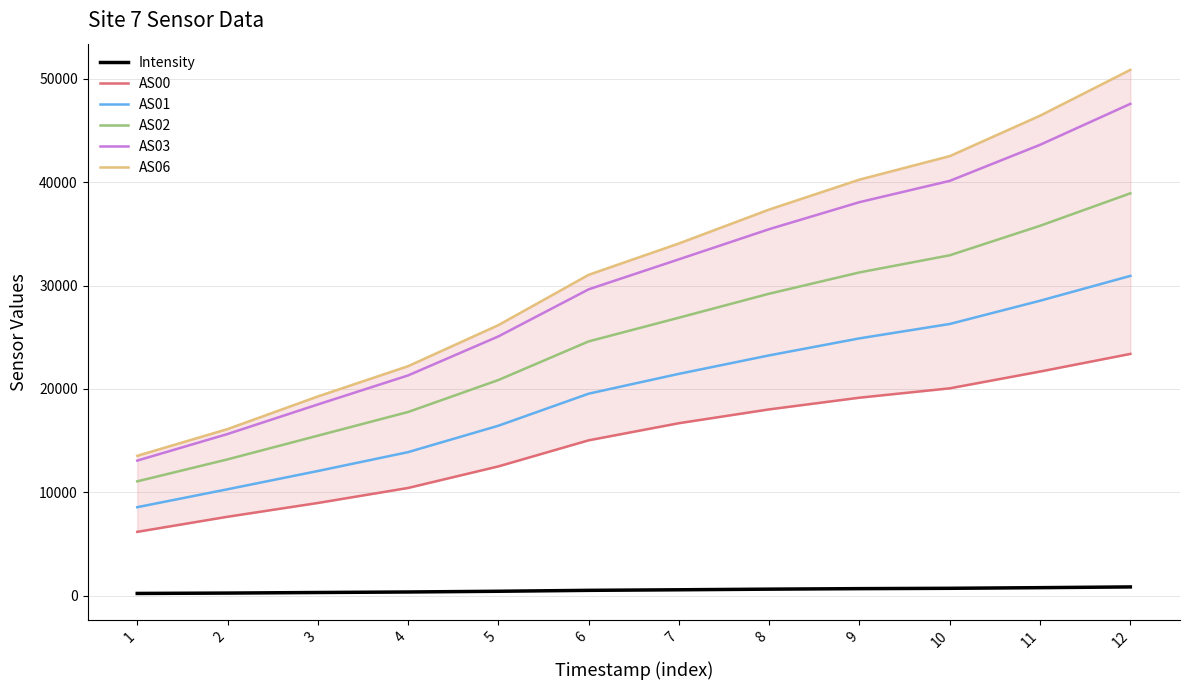

Read the Intensity value at 2.

272.2